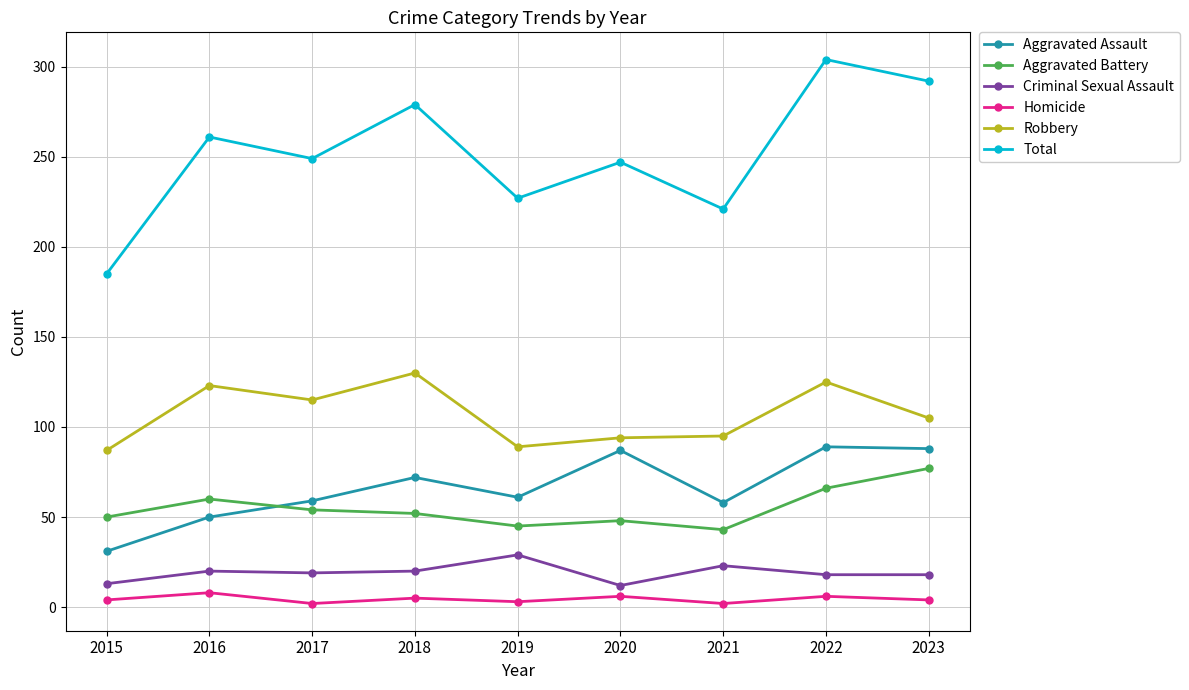

The value of Homicide at 2016 is 8. True or false?

True